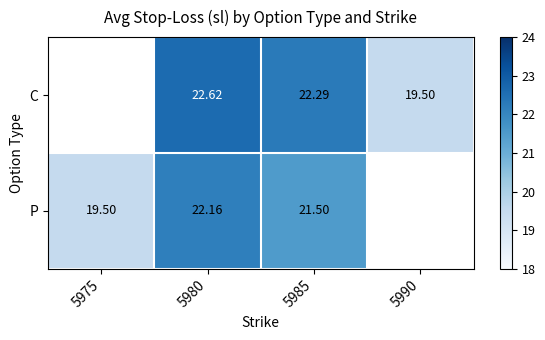

How many data points does each series have?

4